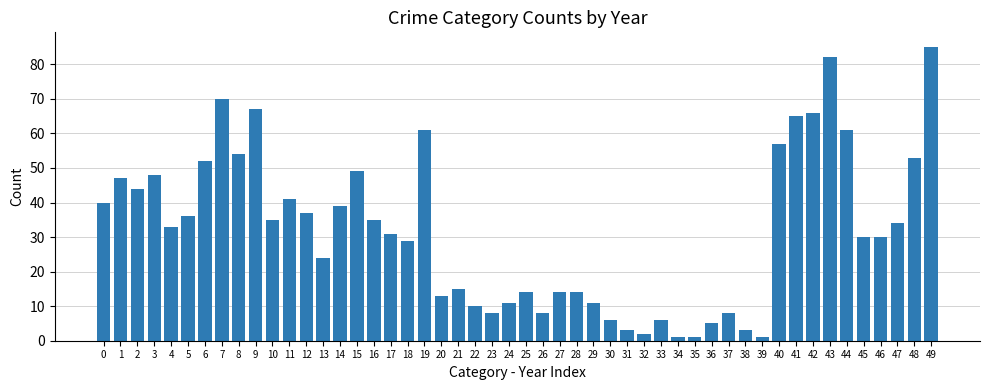

What is the change in value from 22 to 40?

+47